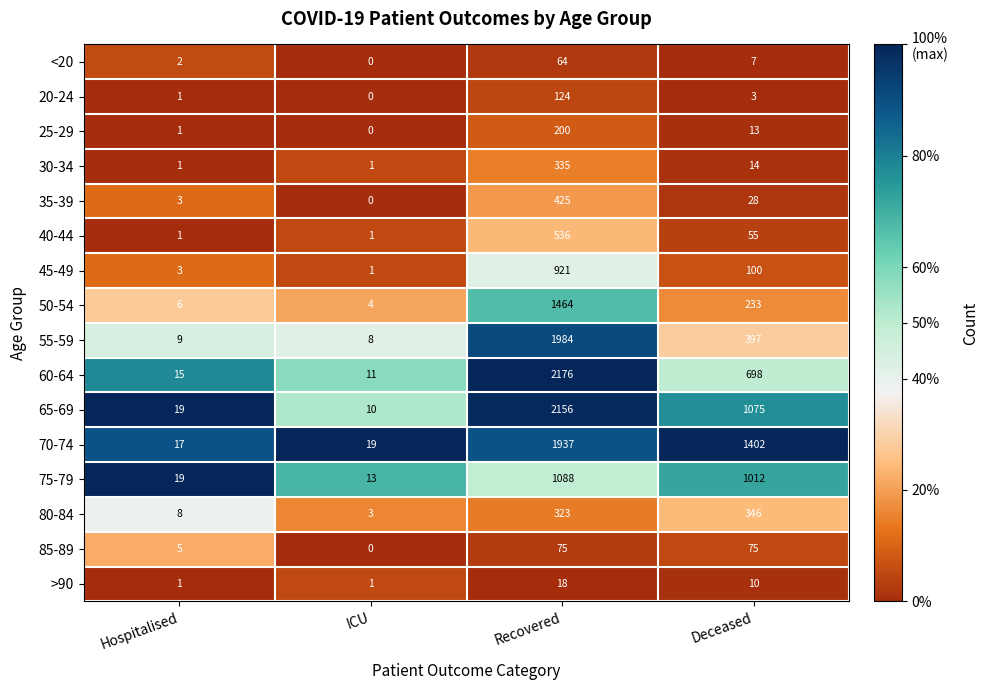

At which label does 70-74 first exceed 1402?

Recovered